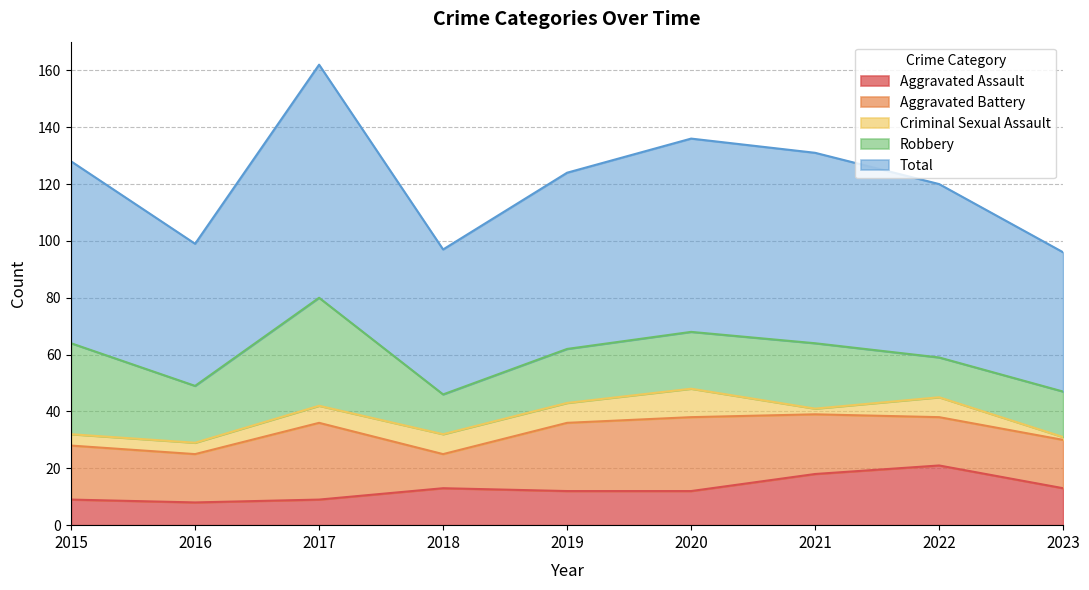

At which label does Criminal Sexual Assault first exceed 6?

2018